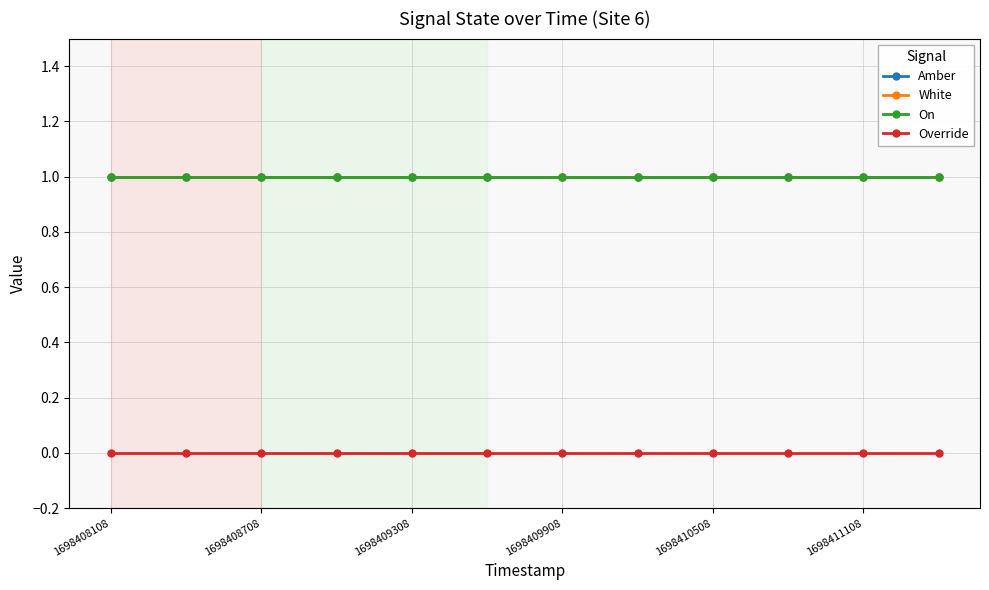

Does the chart have visible grid lines?

Yes